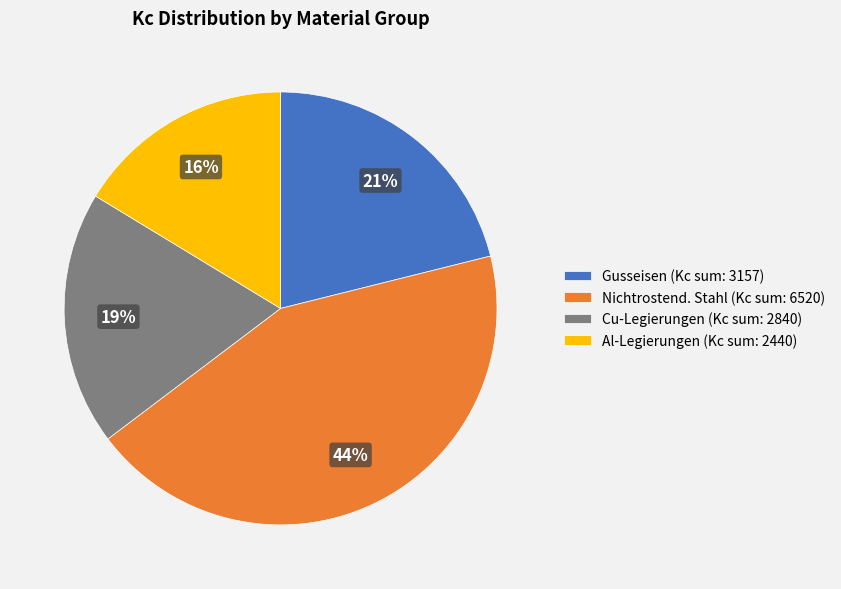

Which category has the smallest portion of the pie?

Al-Legierungen (Kc sum: 2440)